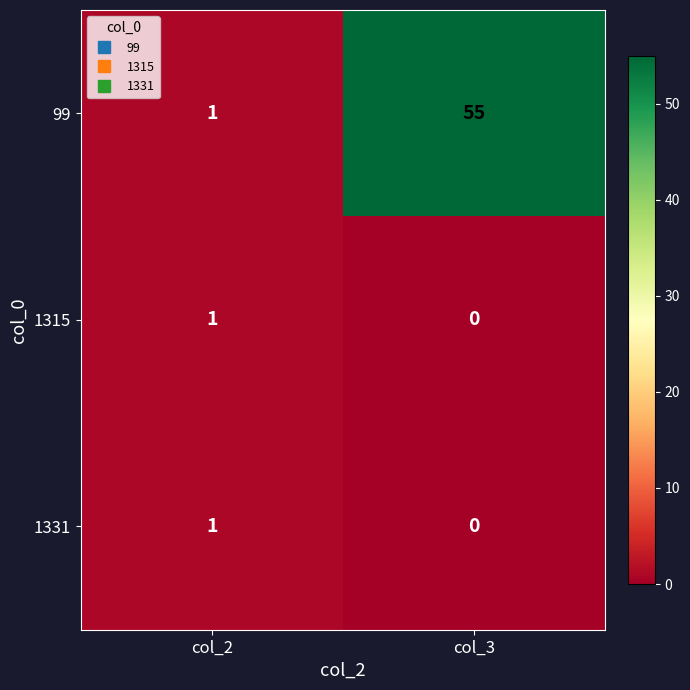

Which series changed the most between col_2 and col_3?

99